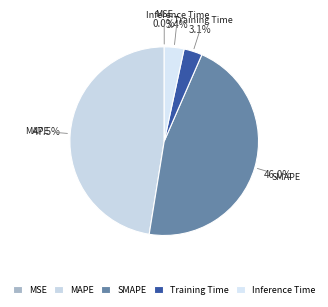

What percentage is NOT represented by Training Time?

96.9%